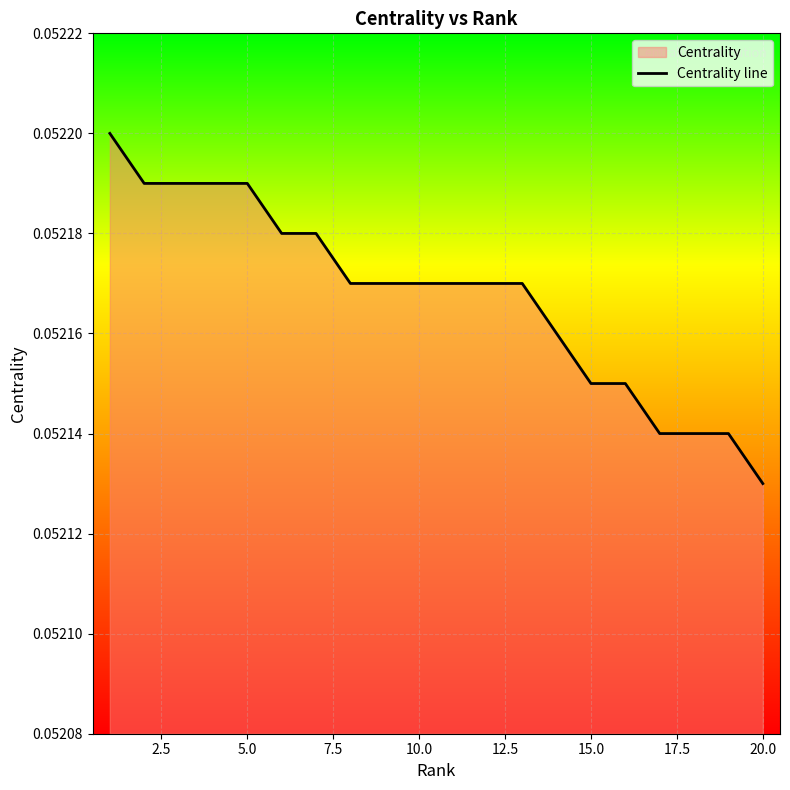

At which category does the chart reach its minimum across all series?

20.0